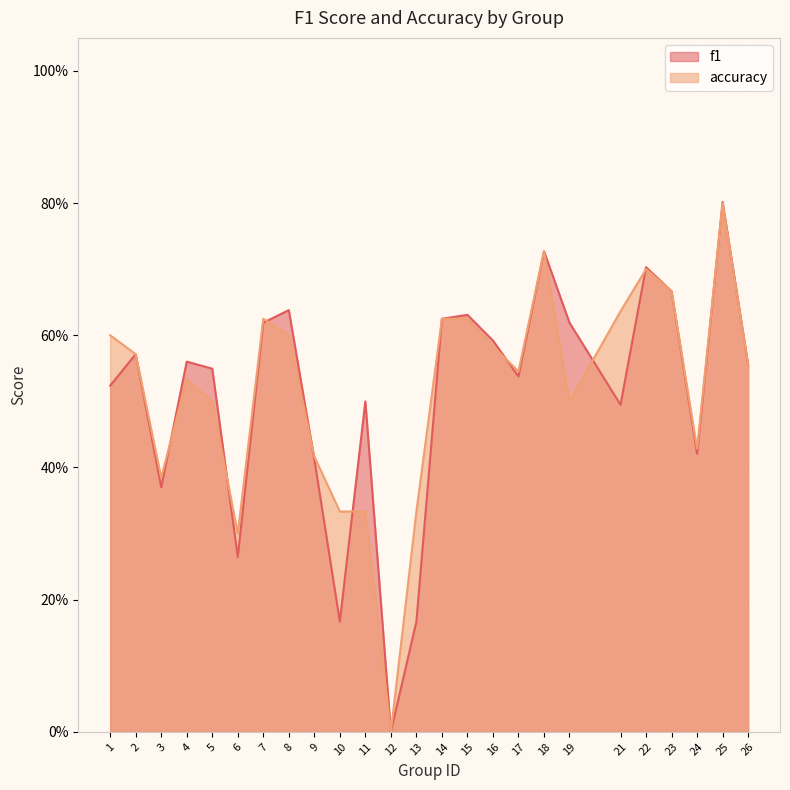

List the labels in order of accuracy value, largest first.

25, 18, 22, 23, 21, 7, 14, 15, 1, 8, 16, 2, 26, 17, 4, 5, 19, 24, 9, 3, 10, 11, 13, 6, 12